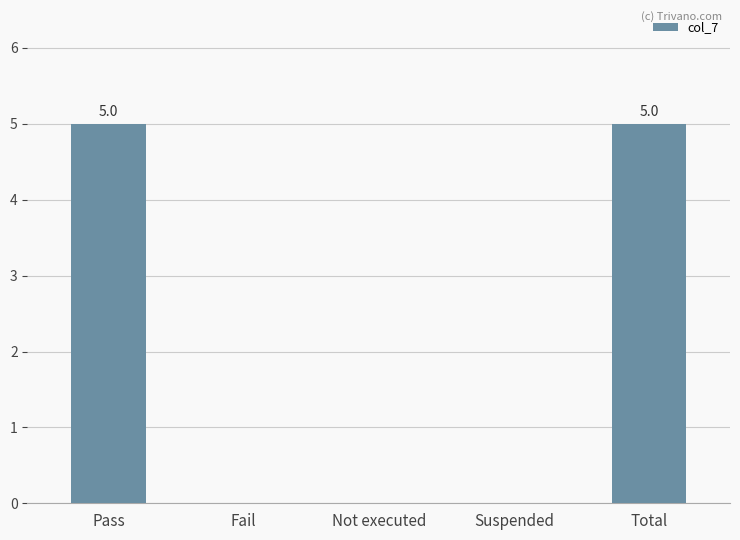

What is the sum of all values?

10